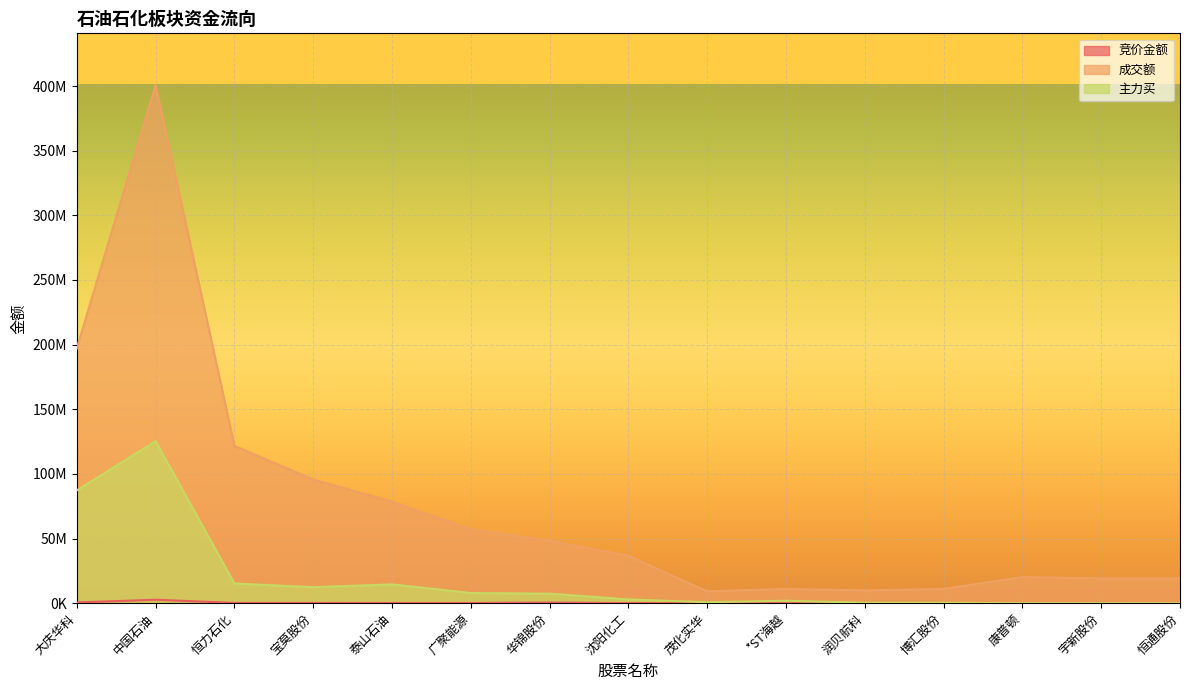

What is the approximate value of 竞价金额 at 恒通股份, to the nearest 100?

36000